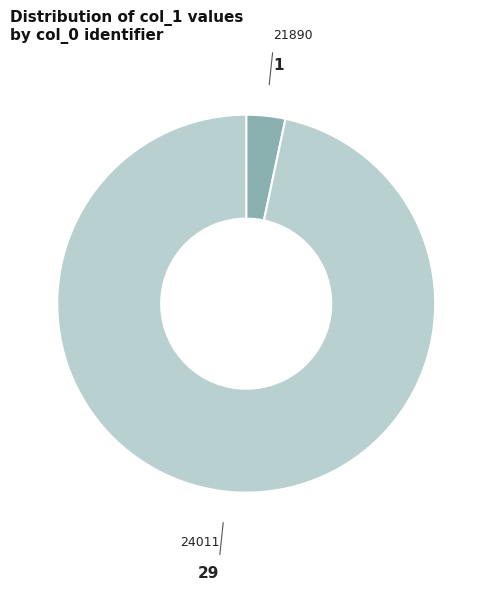

The 24011 slice represents 97% of the pie. True or false?

True